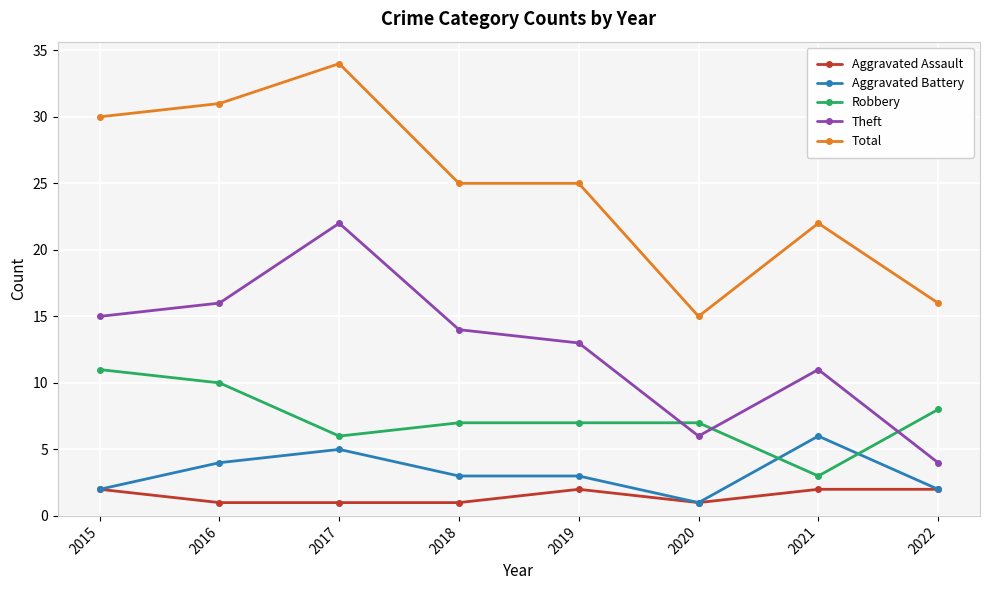

Is this an area chart (filled region under the line)?

No